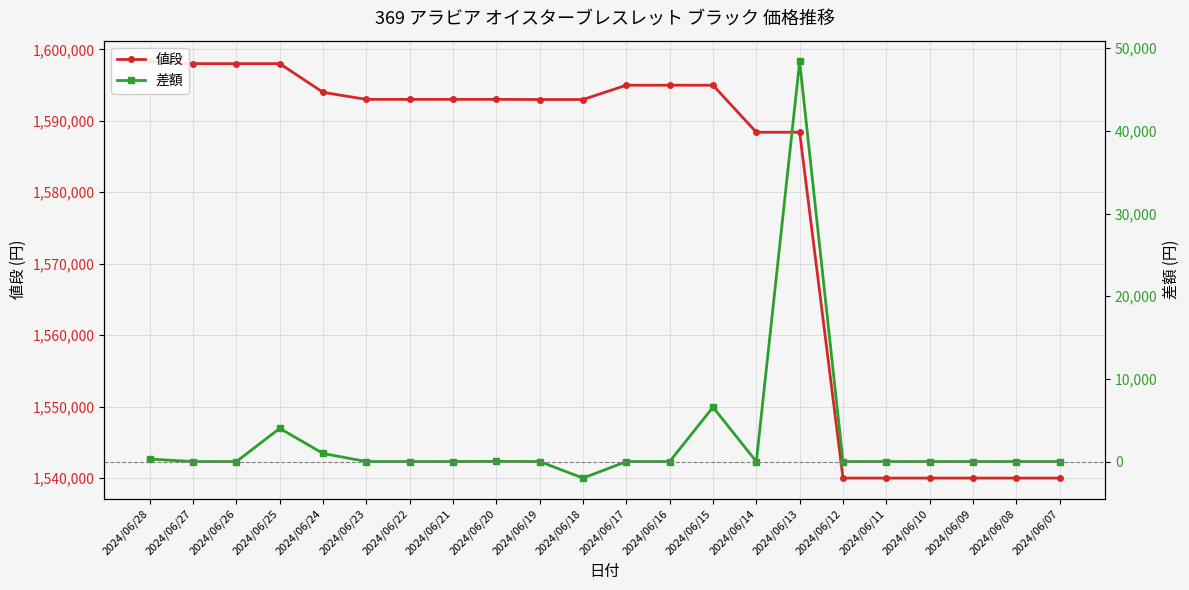

True or false: 値段 and 差額 cross at least once.

False